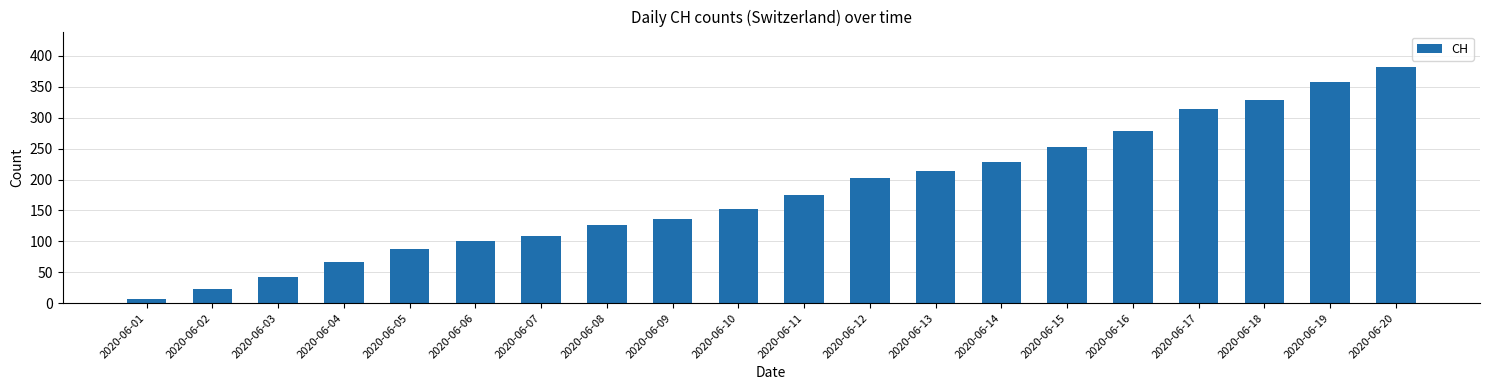

What is the maximum value shown in the chart?

382